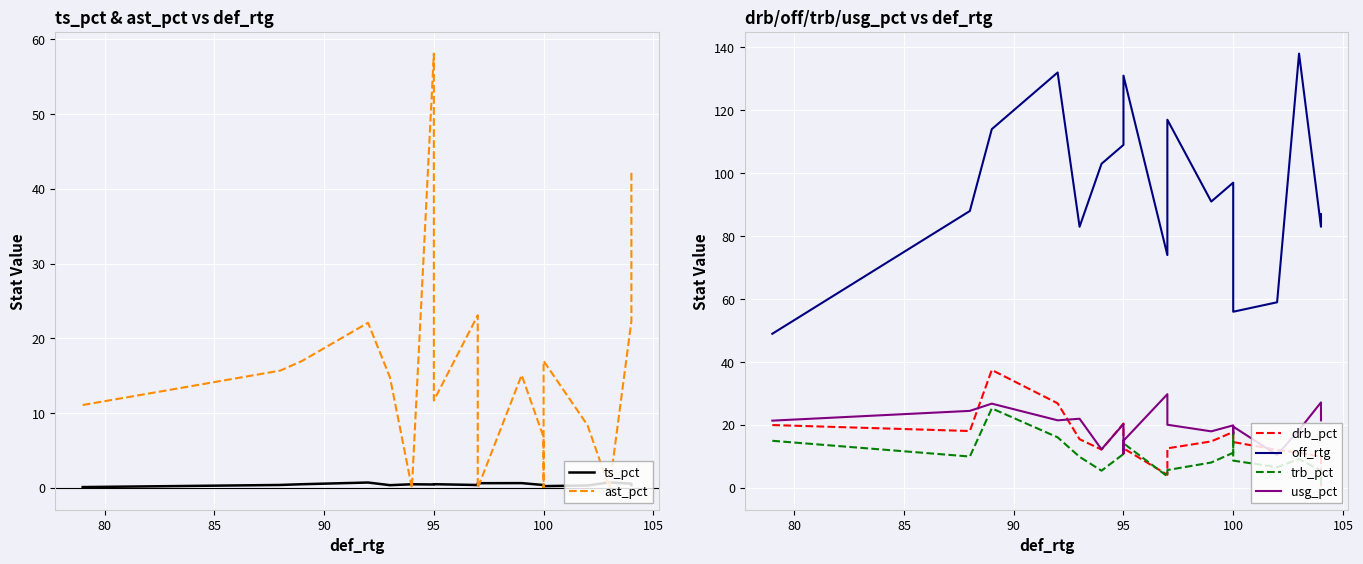

What is the difference between the maximum and minimum values in the drb_pct series?

37.5